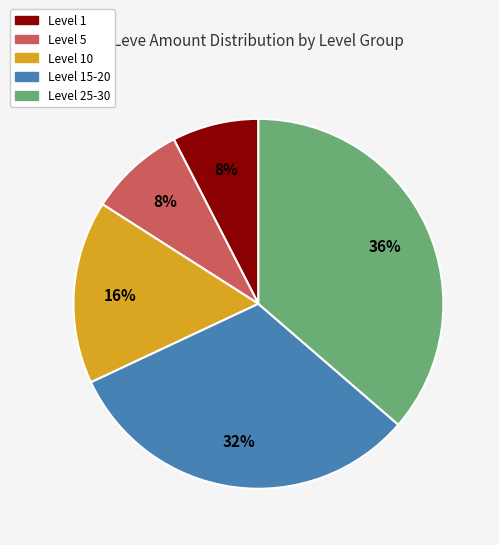

Is there a majority slice in this chart?

No